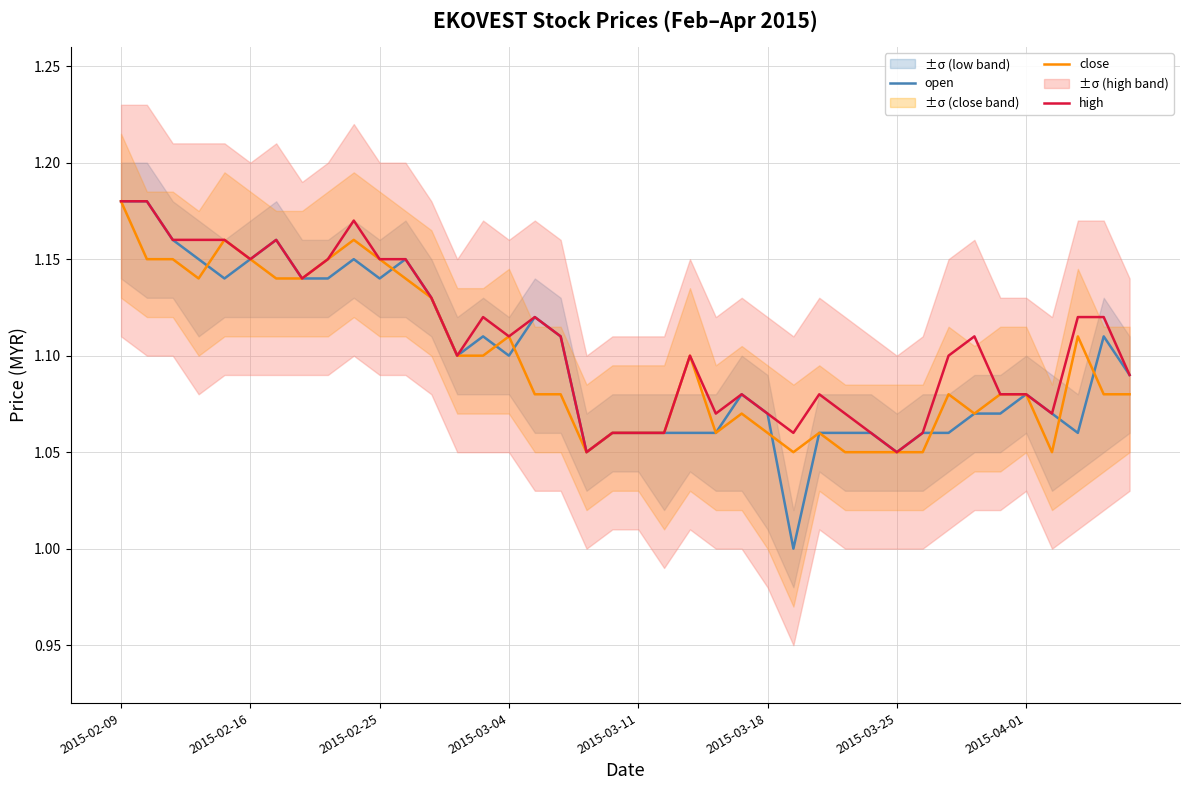

At which category is the sum across all series the highest?

2015-02-09